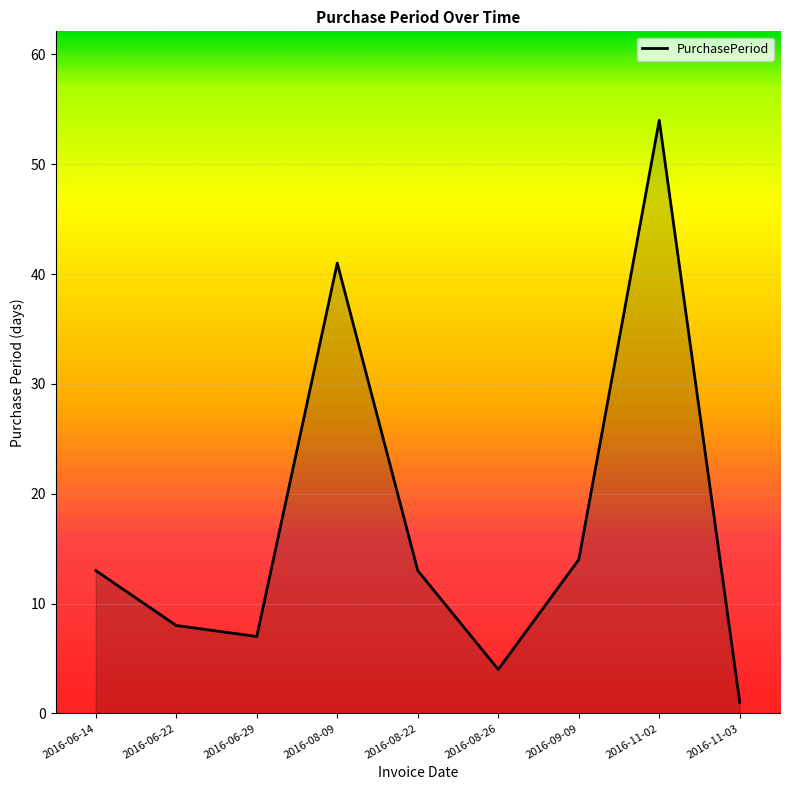

Which has a higher value, 2016-06-29 or 2016-08-26?

2016-06-29